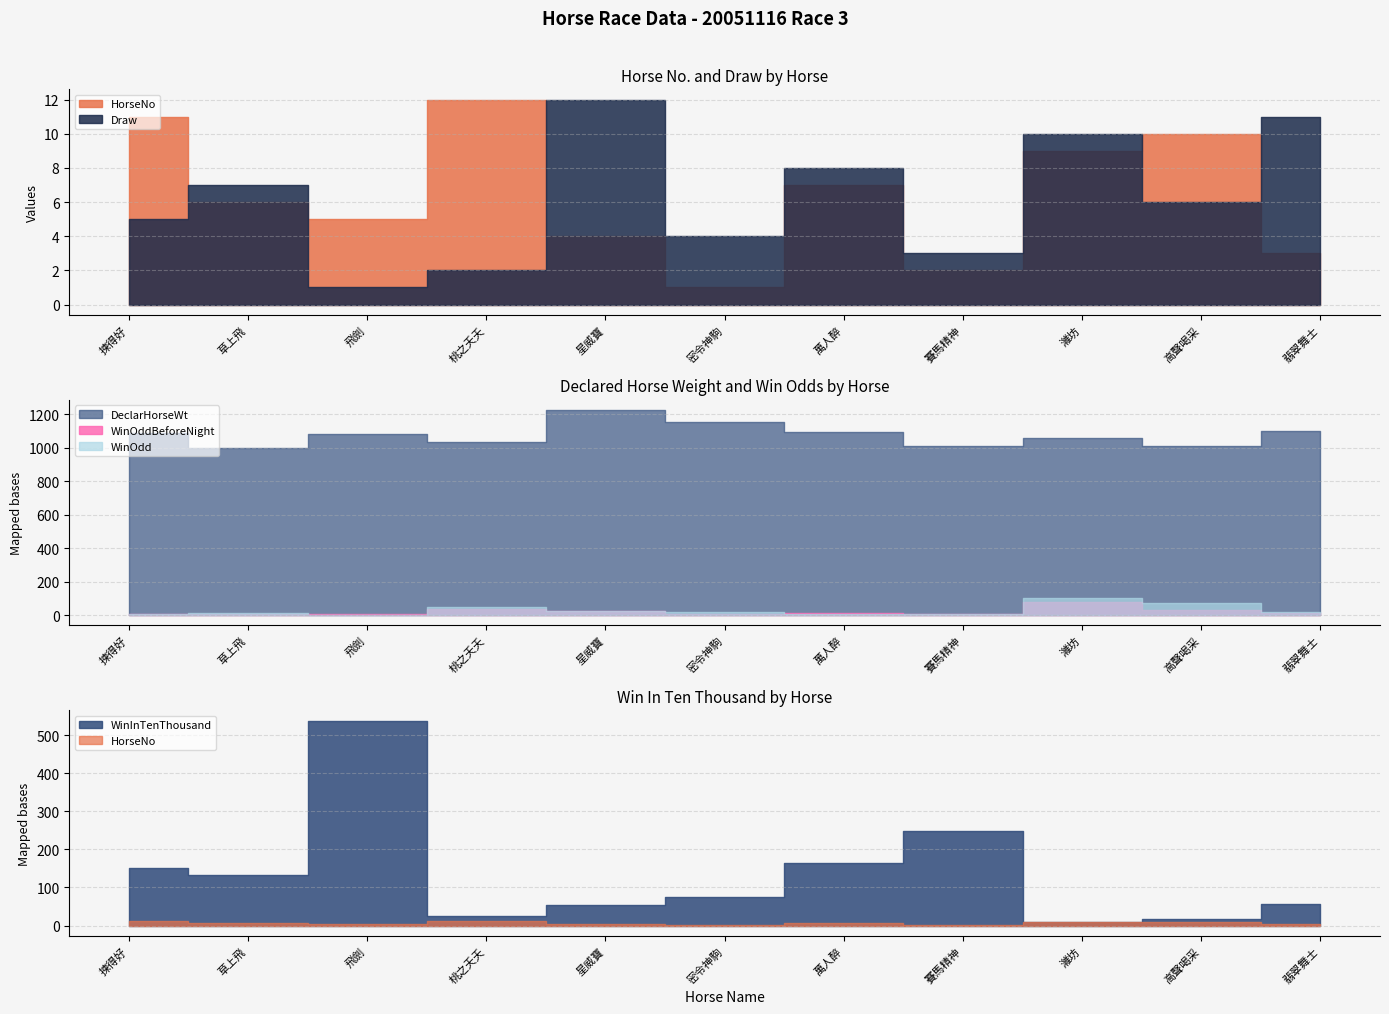

Reading left to right, transcribe all the data shown in this chart.

HorseNo: 揀得好=11.0	草上飛=6.0	飛劍=5.0	桃之夭夭=12.0	星威寶=4.0	密令神駒=1.0	萬人醉=7.0	賽馬精神=2.0	濰坊=9.0	高聲喝采=10.0	翡翠舞士=3.0
Draw: 揀得好=5.0	草上飛=7.0	飛劍=1.0	桃之夭夭=2.0	星威寶=12.0	密令神駒=4.0	萬人醉=8.0	賽馬精神=3.0	濰坊=10.0	高聲喝采=6.0	翡翠舞士=11.0
DeclarHorseWt: 揀得好=1087.0	草上飛=1000.0	飛劍=1085.0	桃之夭夭=1033.0	星威寶=1226.0	密令神駒=1154.0	萬人醉=1097.0	賽馬精神=1009.0	濰坊=1056.0	高聲喝采=1014.0	翡翠舞士=1103.0
WinOddBeforeNight: 揀得好=8.5	草上飛=5.5	飛劍=3.6	桃之夭夭=35.0	星威寶=23.0	密令神駒=8.2	萬人醉=11.0	賽馬精神=5.8	濰坊=79.0	高聲喝采=28.0	翡翠舞士=13.0
WinOdd: 揀得好=8.1	草上飛=9.3	飛劍=2.3	桃之夭夭=49.0	星威寶=22.0	密令神駒=16.0	萬人醉=7.6	賽馬精神=5.0	濰坊=99.0	高聲喝采=74.0	翡翠舞士=21.0
WinInTenThousand: 揀得好=152.0	草上飛=133.0	飛劍=538.0	桃之夭夭=24.0	星威寶=55.0	密令神駒=74.0	萬人醉=164.0	賽馬精神=248.0	濰坊=8.0	高聲喝采=16.0	翡翠舞士=57.0